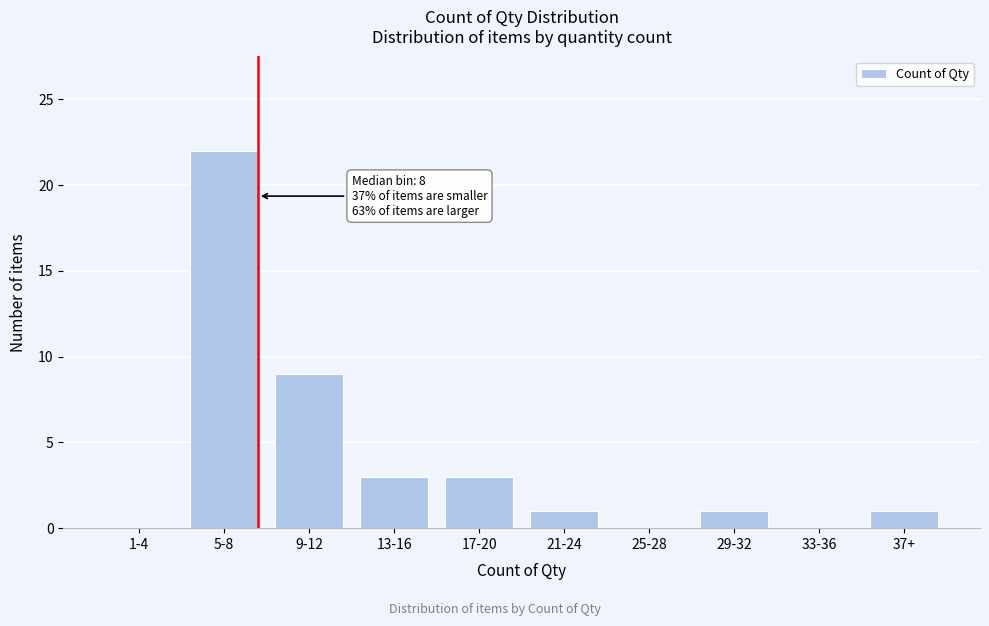

Reading left to right, transcribe all the data shown in this chart.

1-4=0	5-8=22	9-12=9	13-16=3	17-20=3	21-24=1	25-28=0	29-32=1	33-36=0	37+=1